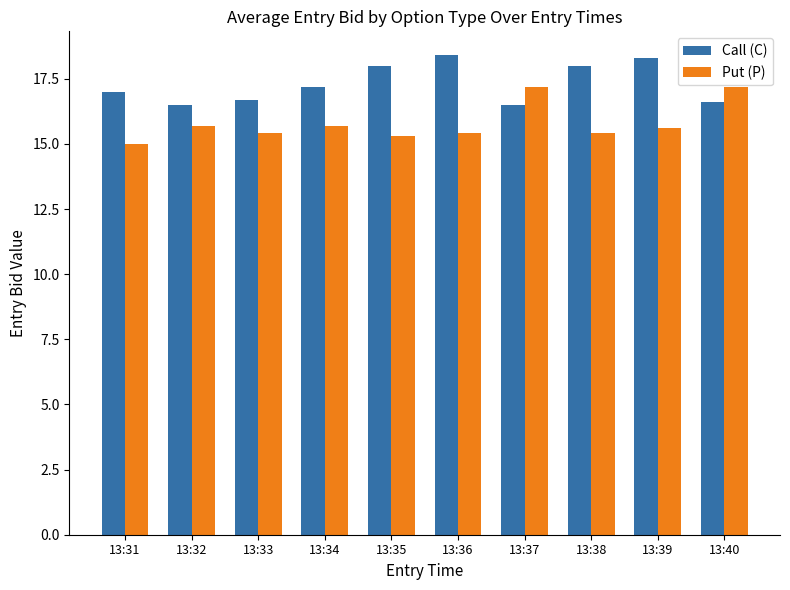

How many categories are shown in the chart?

10